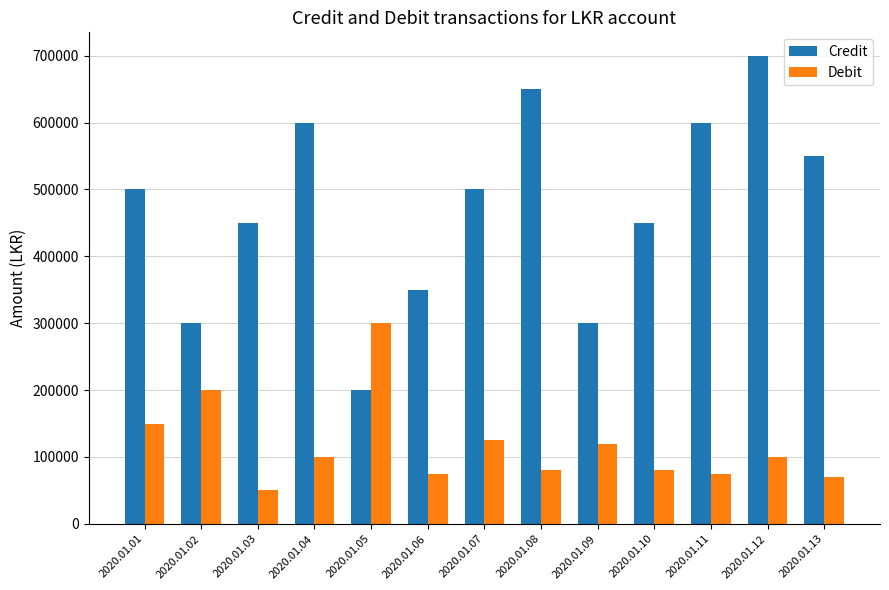

Reading left to right, what are all the values shown in this chart?

Credit: 2020.01.01=500000	2020.01.02=300000	2020.01.03=450000	2020.01.04=600000	2020.01.05=200000	2020.01.06=350000	2020.01.07=500000	2020.01.08=650000	2020.01.09=300000	2020.01.10=450000	2020.01.11=600000	2020.01.12=700000	2020.01.13=550000
Debit: 2020.01.01=150000	2020.01.02=200000	2020.01.03=50000	2020.01.04=100000	2020.01.05=300000	2020.01.06=75000	2020.01.07=125000	2020.01.08=80000	2020.01.09=120000	2020.01.10=80000	2020.01.11=75000	2020.01.12=100000	2020.01.13=70000